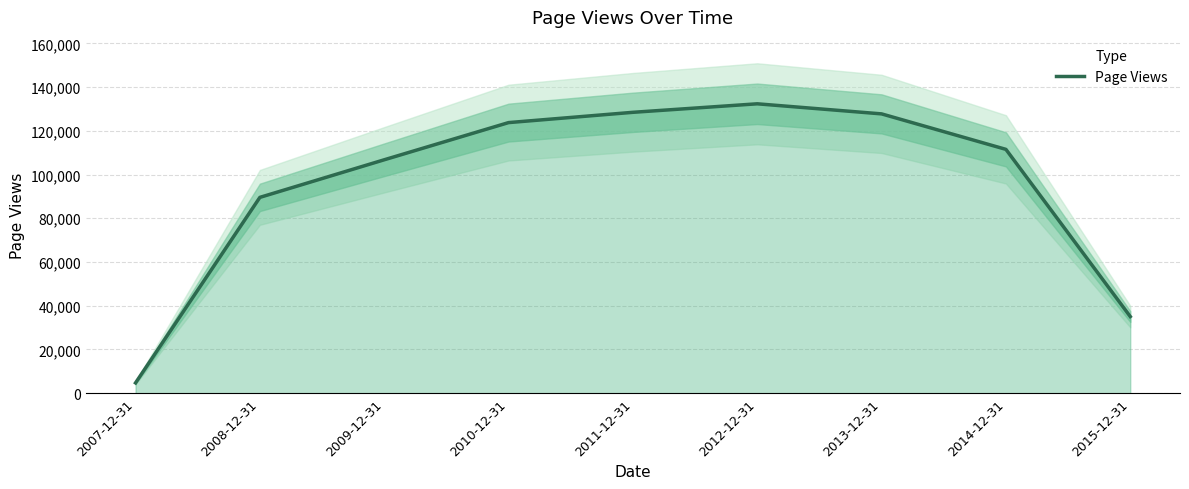

Where is the data nearest to the value 68536?

2008-12-31